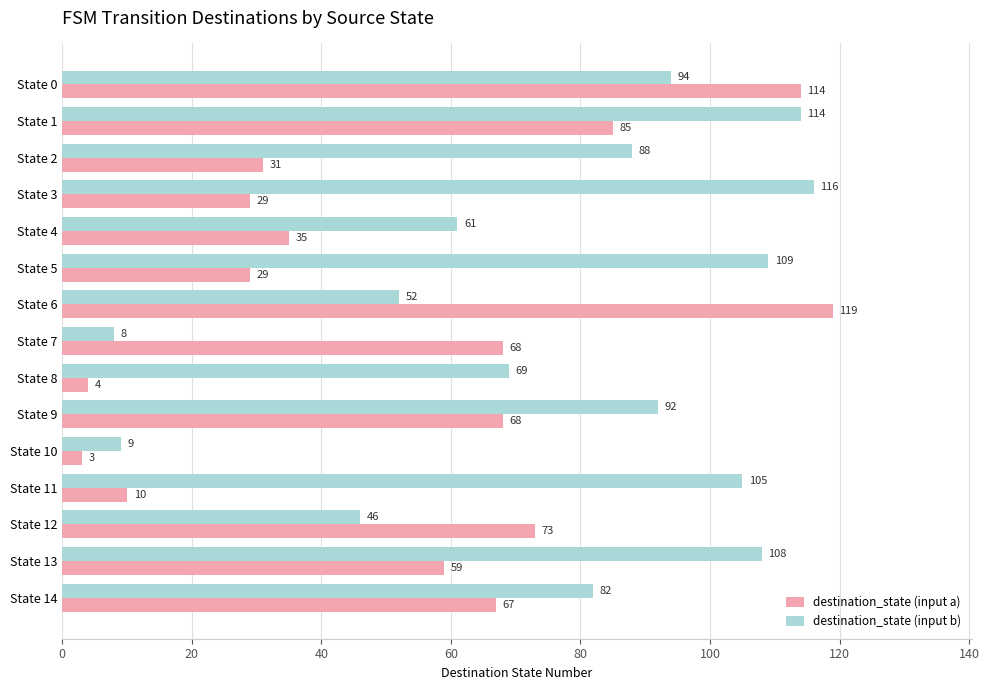

How many data points in destination_state (input b) are less than 88?

7